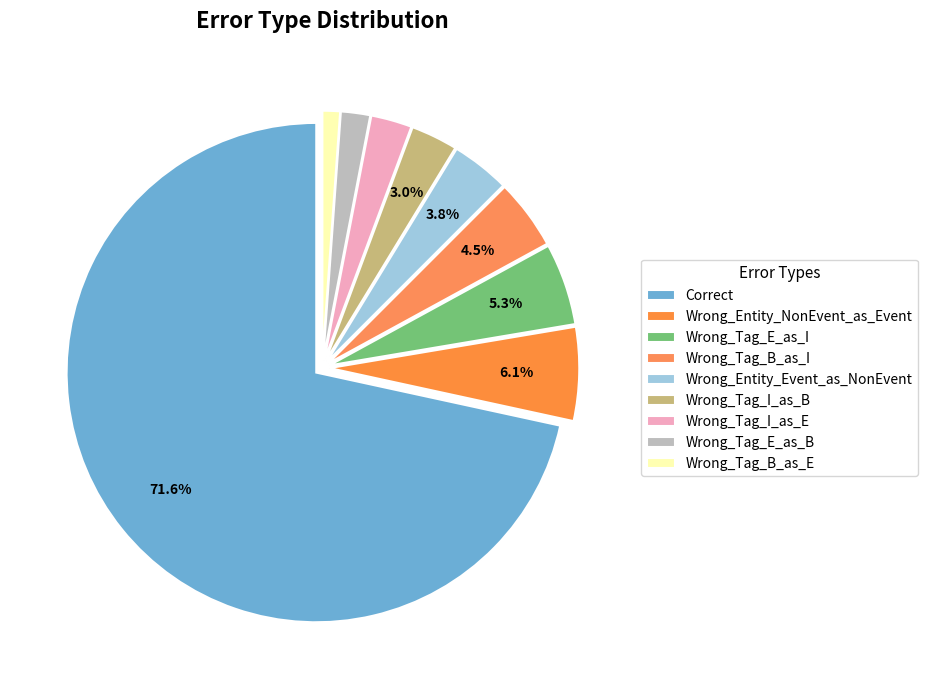

How many segments does this pie chart have?

9